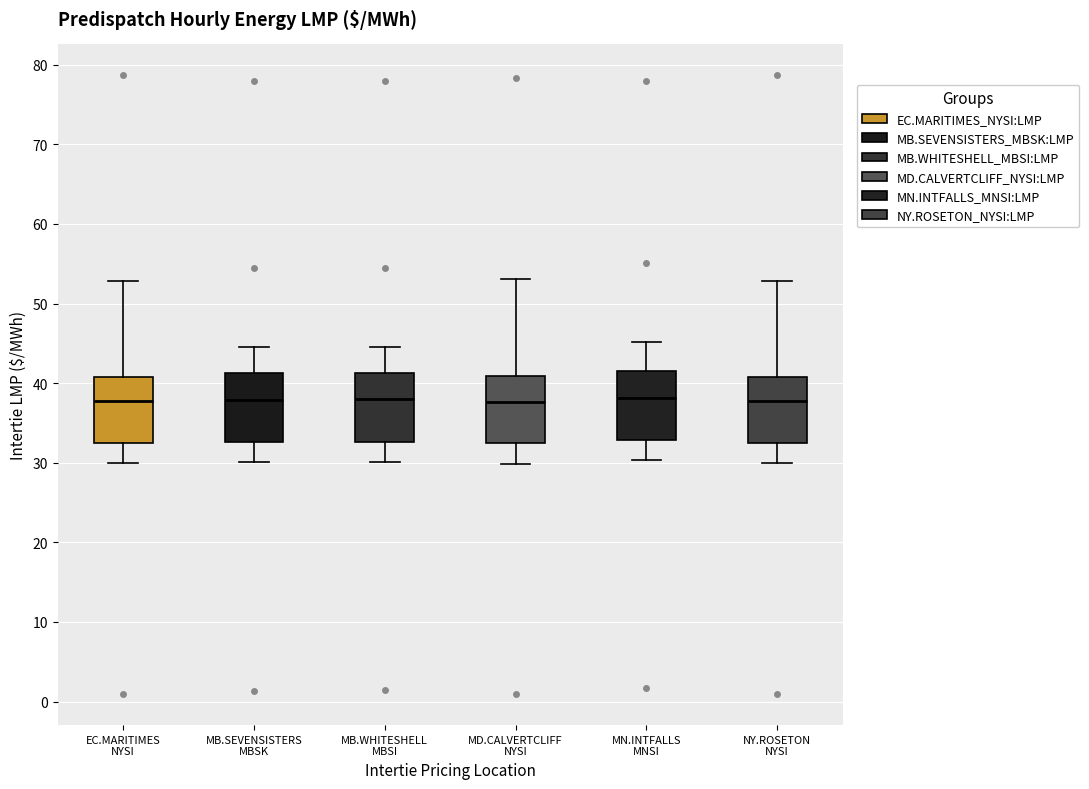

Reading left to right, transcribe this box plot: for each box, give where its median line is, the range the box spans, and where its two whiskers end, as read against the y-axis. The values are not printed on the chart, so give them approximately, as read against the axis.

EC.MARITIMES NYSI: median 38, box 33 to 41, whiskers 30 to 53
MB.SEVENSISTERS MBSK: median 38, box 33 to 41, whiskers 30 to 45
MB.WHITESHELL MBSI: median 38, box 33 to 41, whiskers 30 to 45
MD.CALVERTCLIFF NYSI: median 38, box 32 to 41, whiskers 30 to 53
MN.INTFALLS MNSI: median 38, box 33 to 42, whiskers 30 to 45
NY.ROSETON NYSI: median 38, box 33 to 41, whiskers 30 to 53